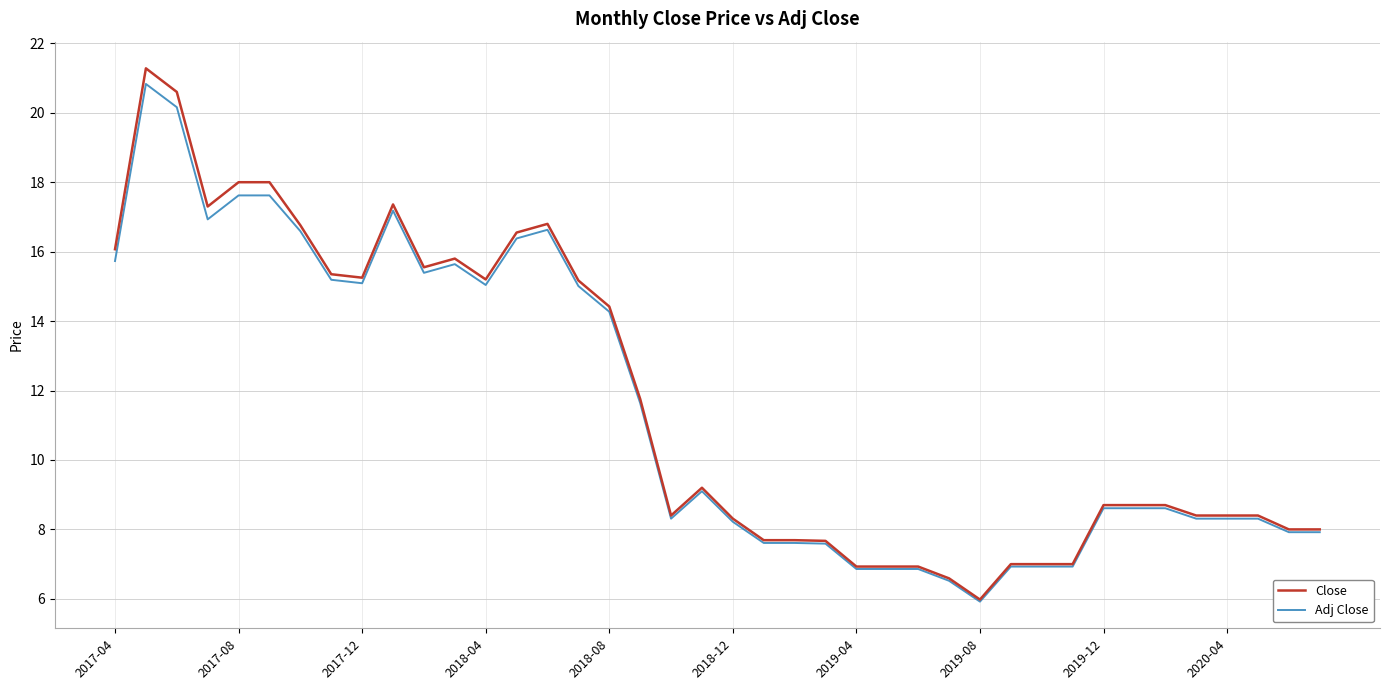

What is the greatest value displayed?

21.3